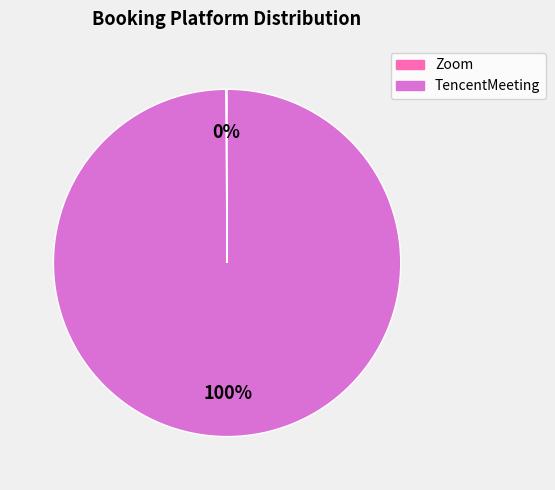

To the nearest percent, what portion does TencentMeeting represent?

100%